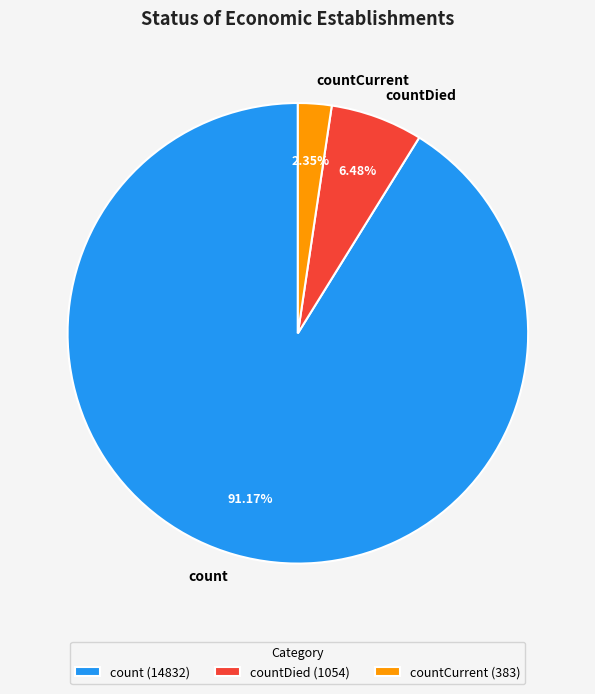

To the nearest percent, what is the average slice percentage?

33%